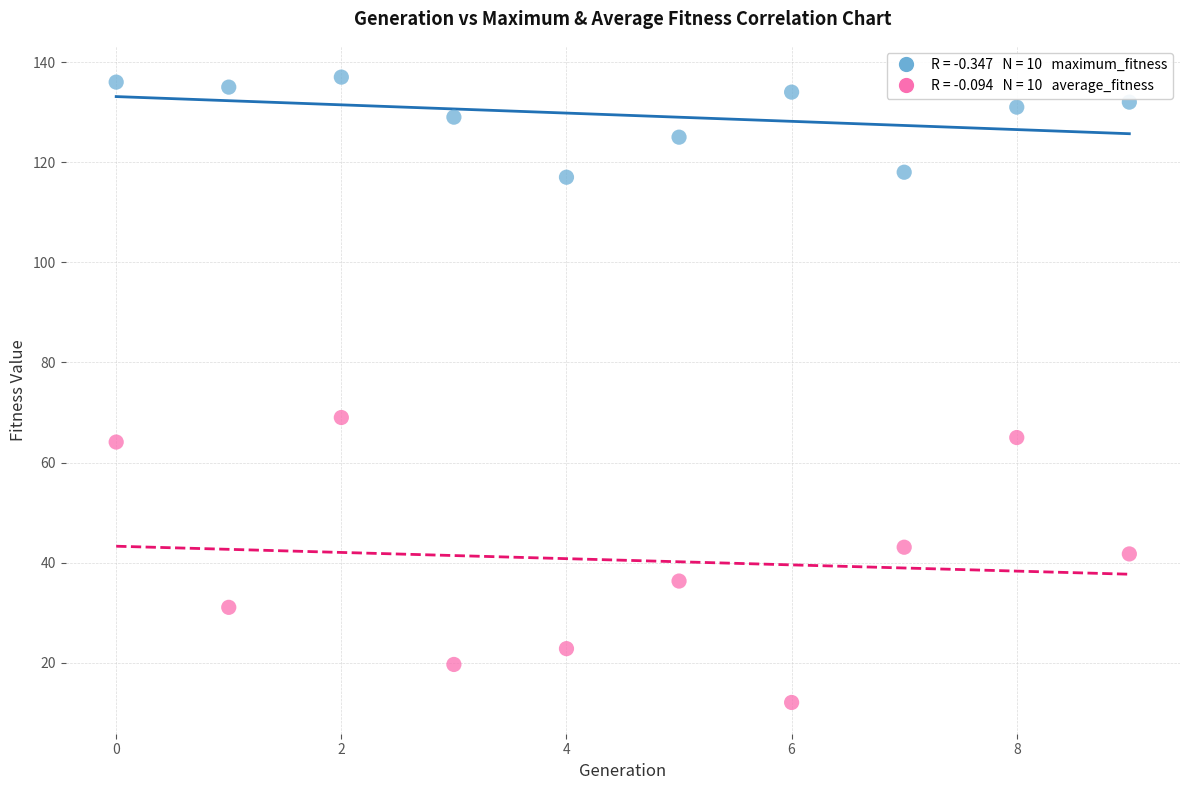

Across all data points, what is the range of Y values (max minus min)?

124.9